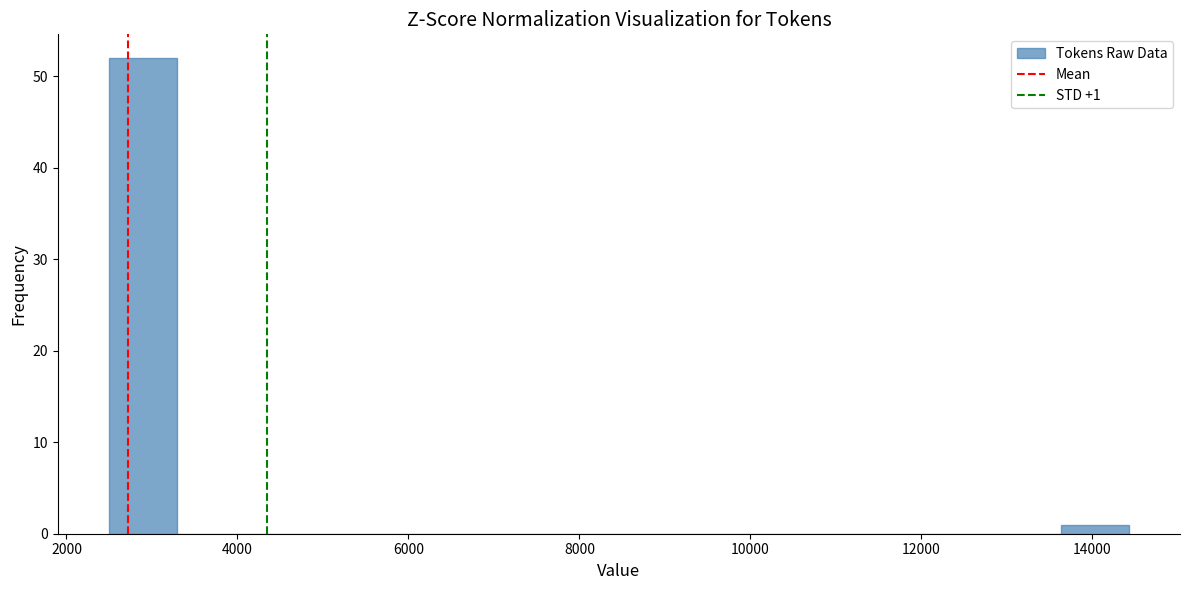

Read against the x-axis, roughly where is the centre of the tallest bar?

2800